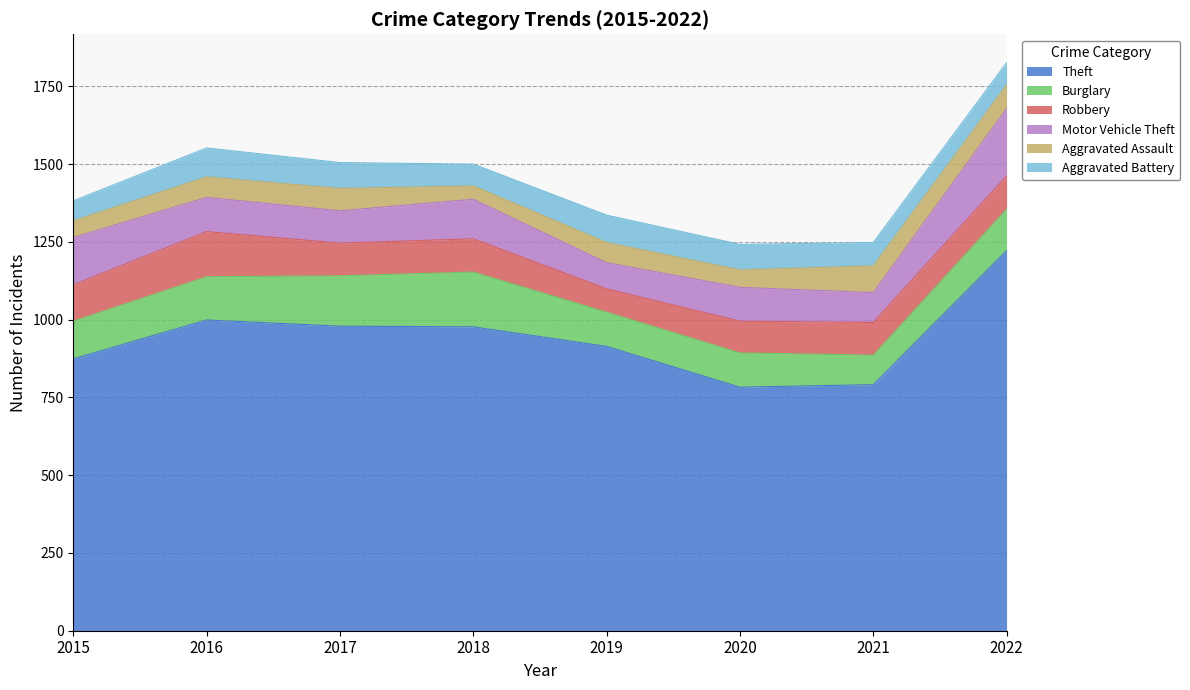

Reading left to right, what are all the values shown in this chart?

Theft: 874	999	979	977	914	783	791	1222
Burglary: 121	139	162	176	110	110	95	133
Robbery: 117	145	105	107	75	102	105	107
Motor Vehicle Theft: 152	110	104	127	84	109	96	216
Aggravated Assault: 54	66	72	43	65	56	86	77
Aggravated Battery: 64	93	83	70	88	82	75	71